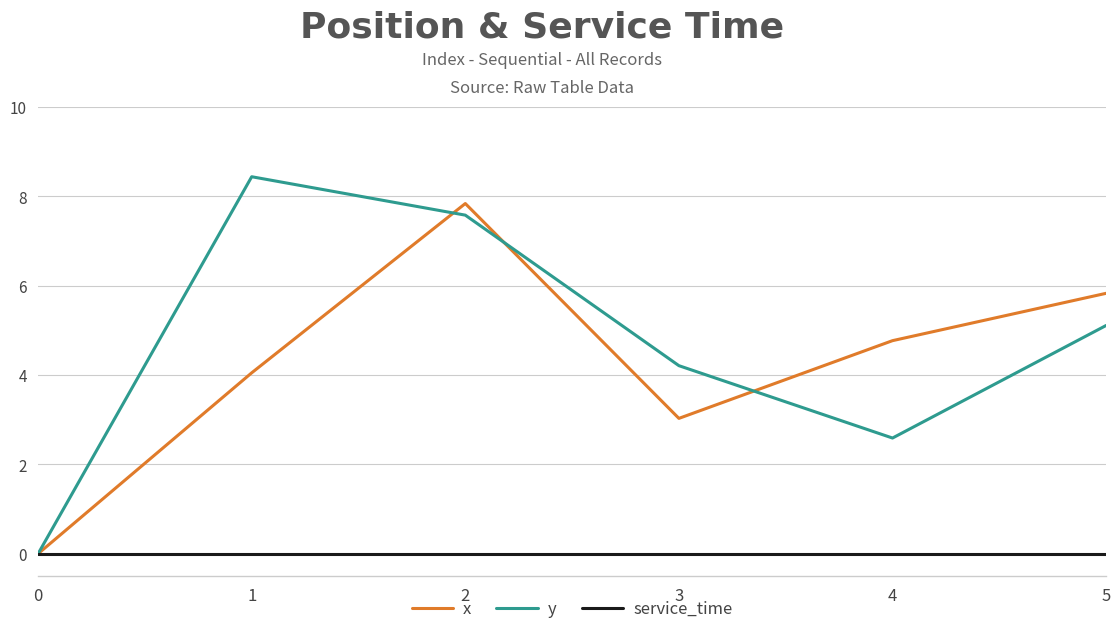

How many positive values does the x series have?

5